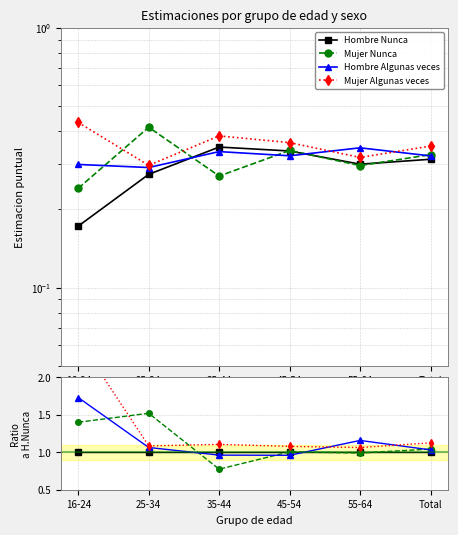

What is the average value of the Mujer Nunca series?

1.1